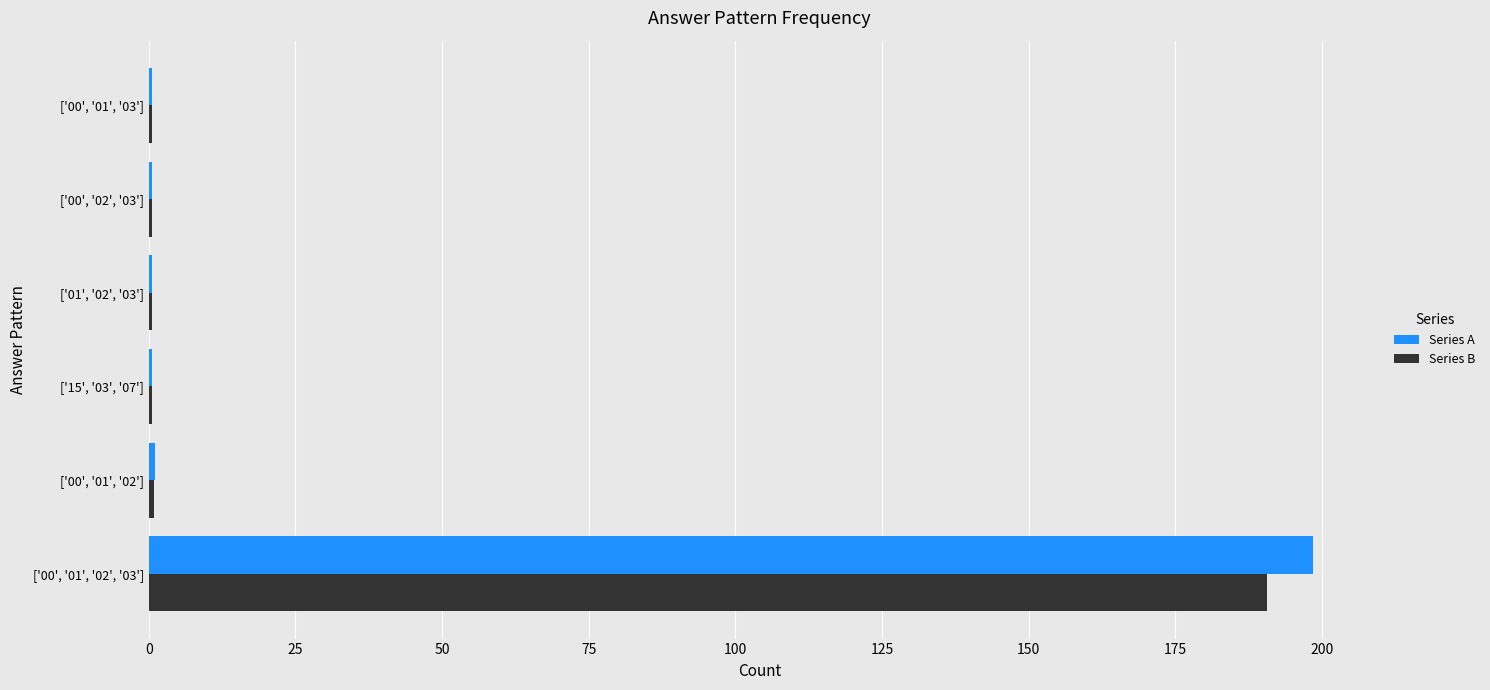

How many data points does each series have?

6